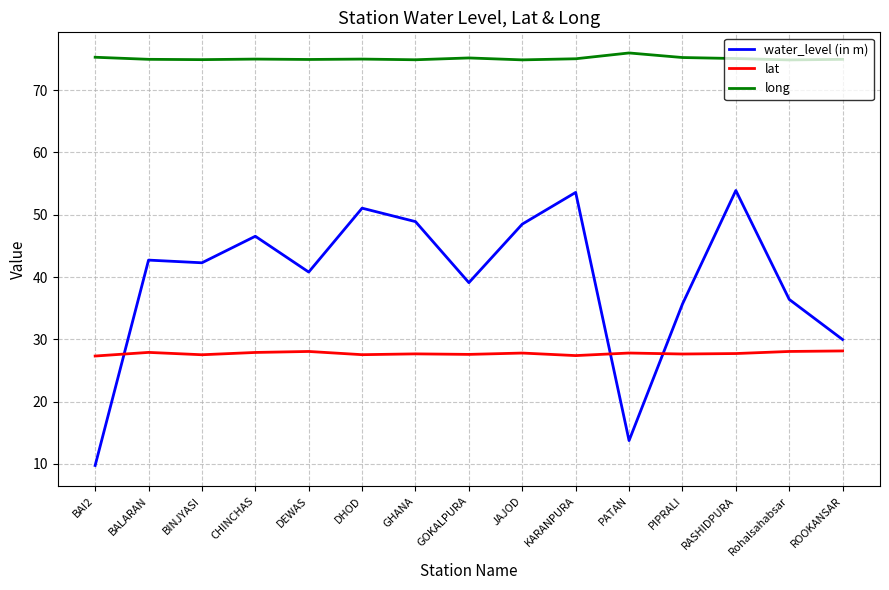

After their last crossing, which series has the higher values: water_level (in m) or lat?

water_level (in m)